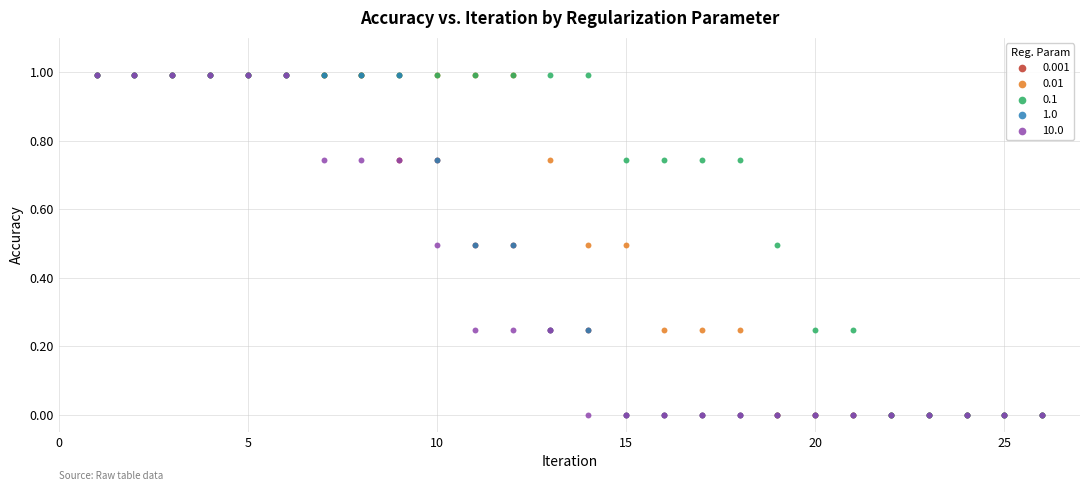

What are all the series names shown in the legend?

0.001, 0.01, 0.1, 1.0, 10.0